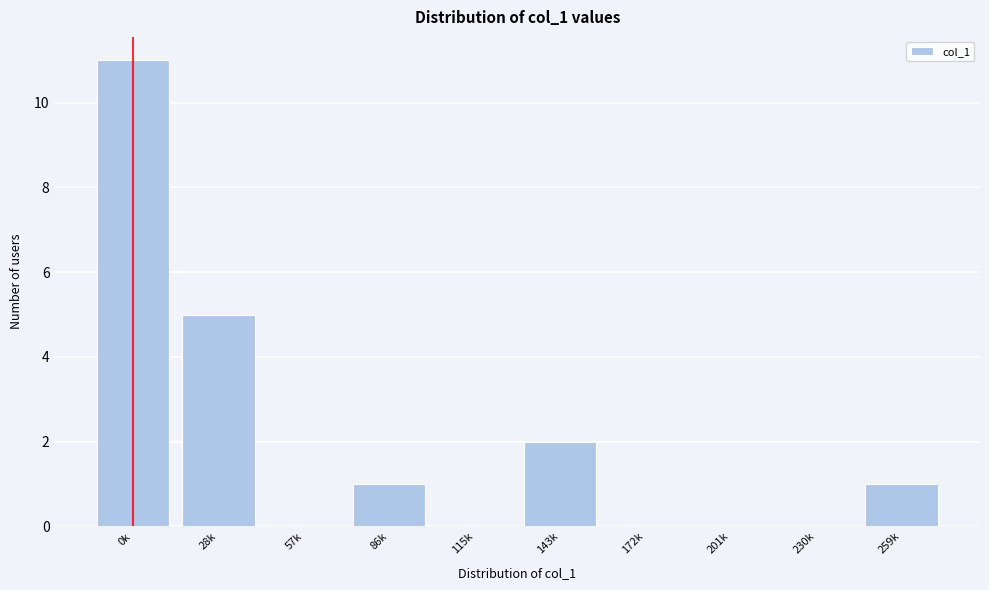

Reading right to left, transcribe all the data shown in this chart.

259k=1	230k=0	201k=0	172k=0	143k=2	115k=0	86k=1	57k=0	28k=5	0k=11